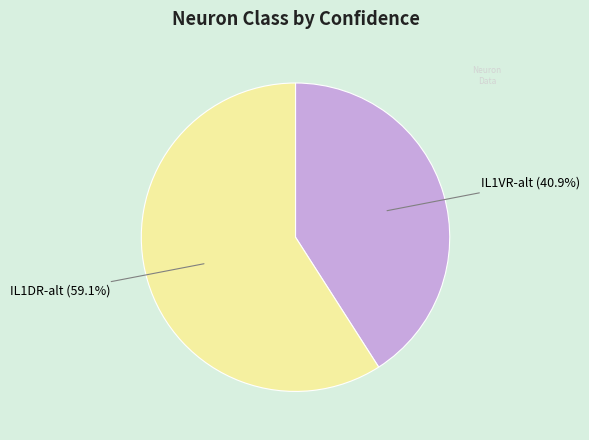

True or false: IL1DR-alt accounts for 59% of the total.

True